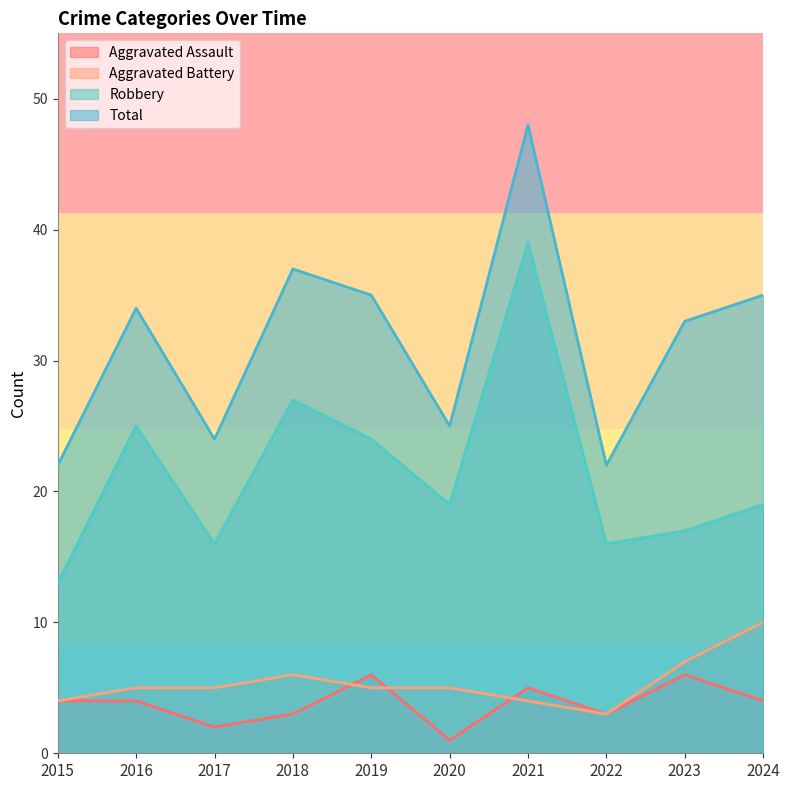

What is the highest value of the Aggravated Assault series?

6